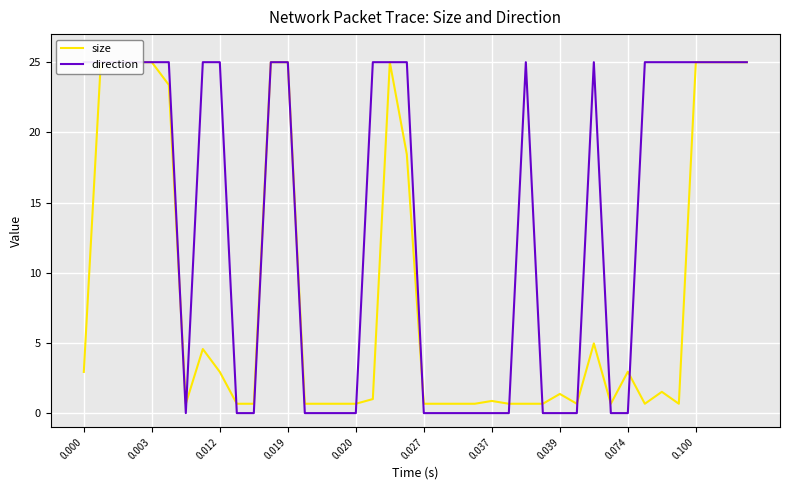

How many interior local valleys does the direction series have?

1